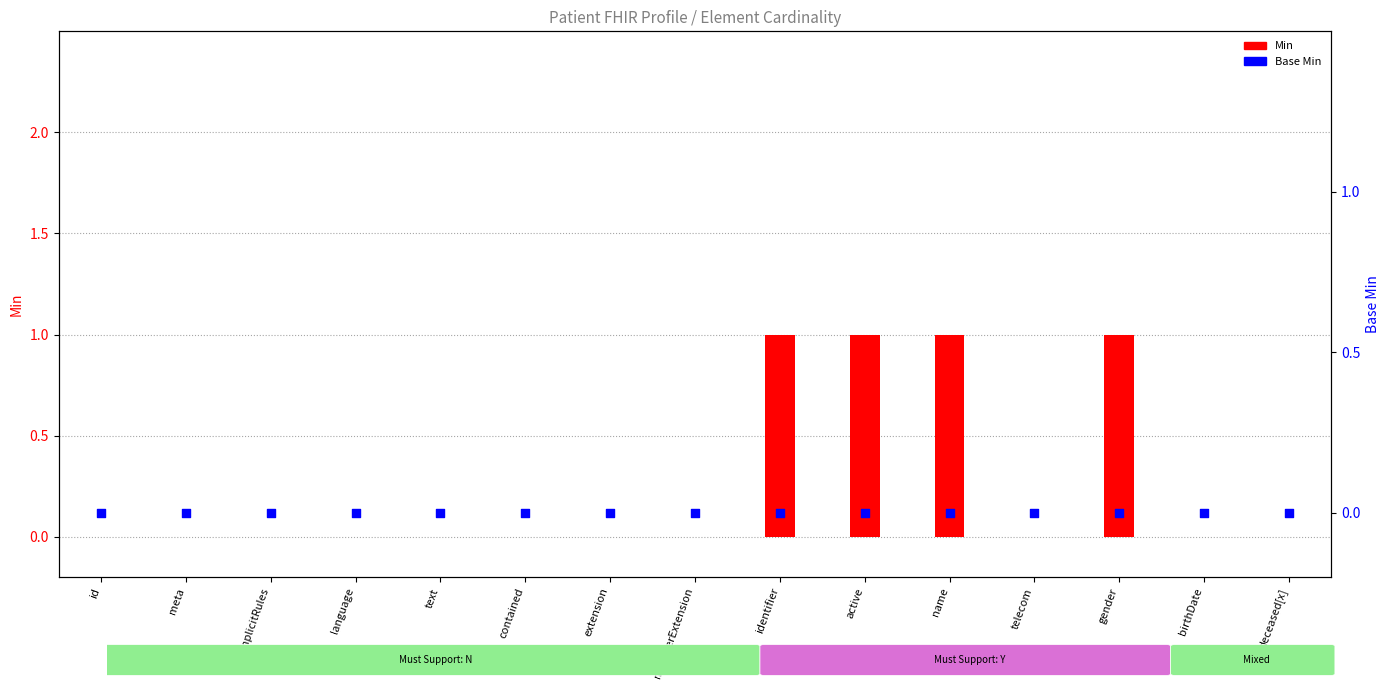

Which series has the largest total across all categories?

Min